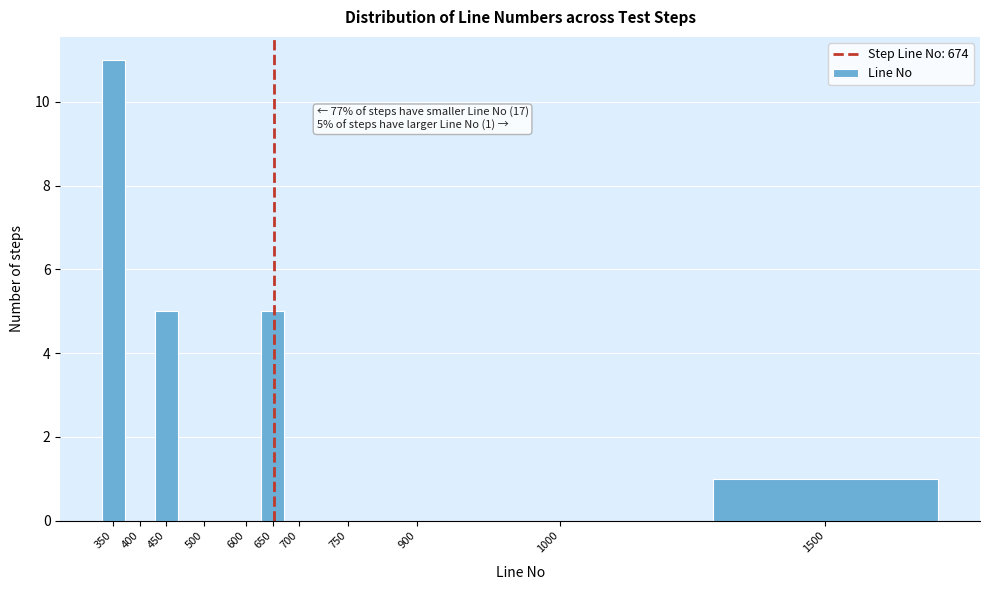

Reading left to right, transcribe all the data shown in this chart.

350=11	400=0	450=5	500=0	600=0	650=5	700=0	750=0	900=0	1000=0	1500=1